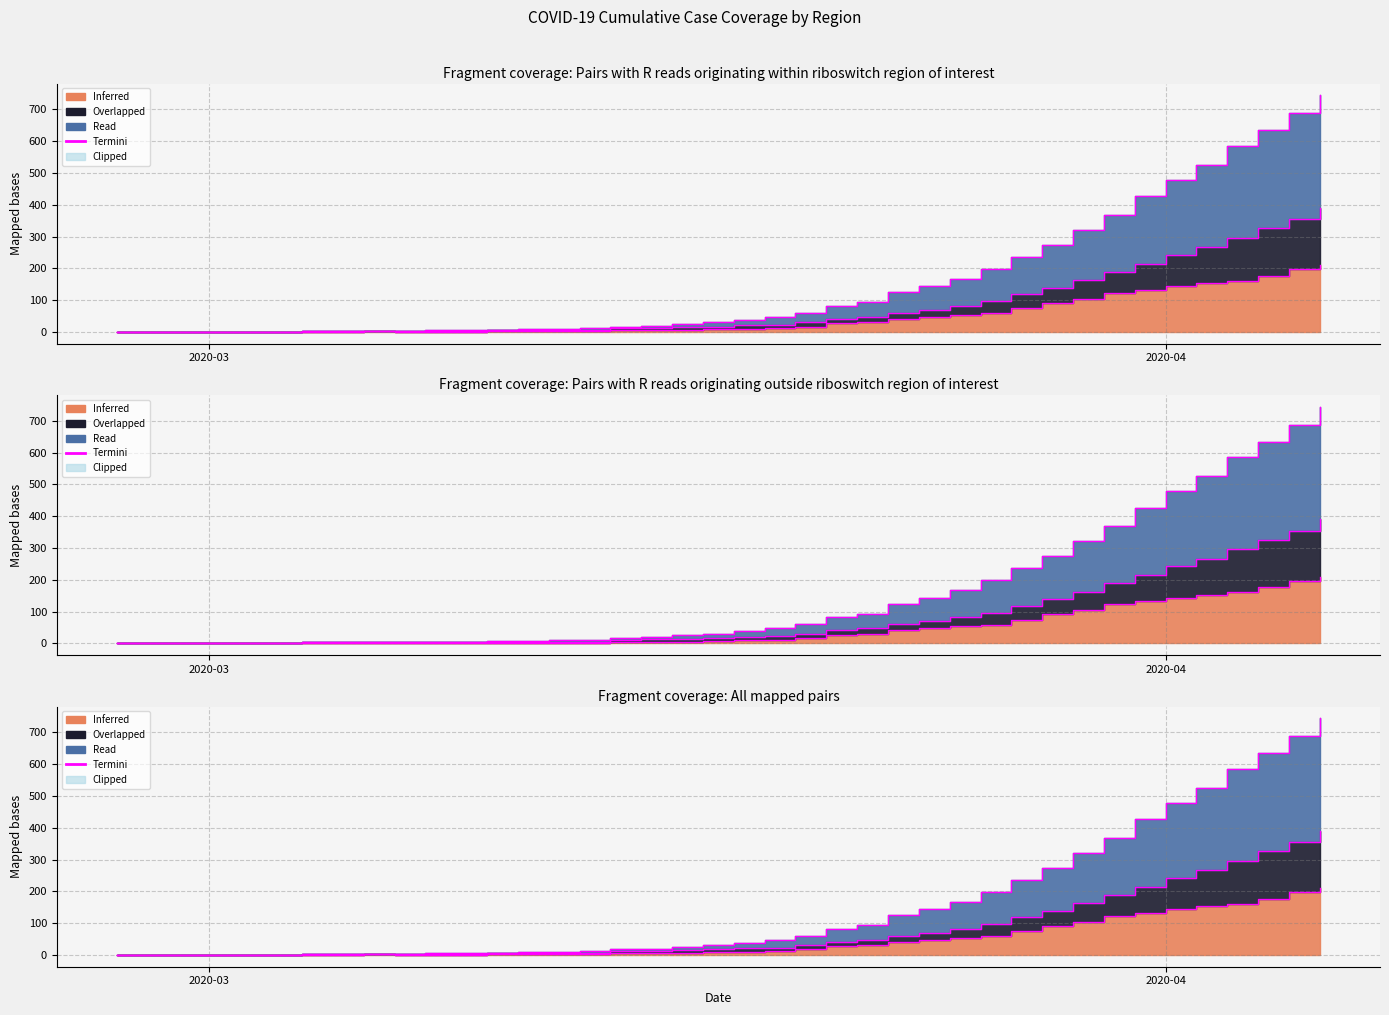

List the series in order of their overall mean, lowest first.

Inferred, Overlapped, Read